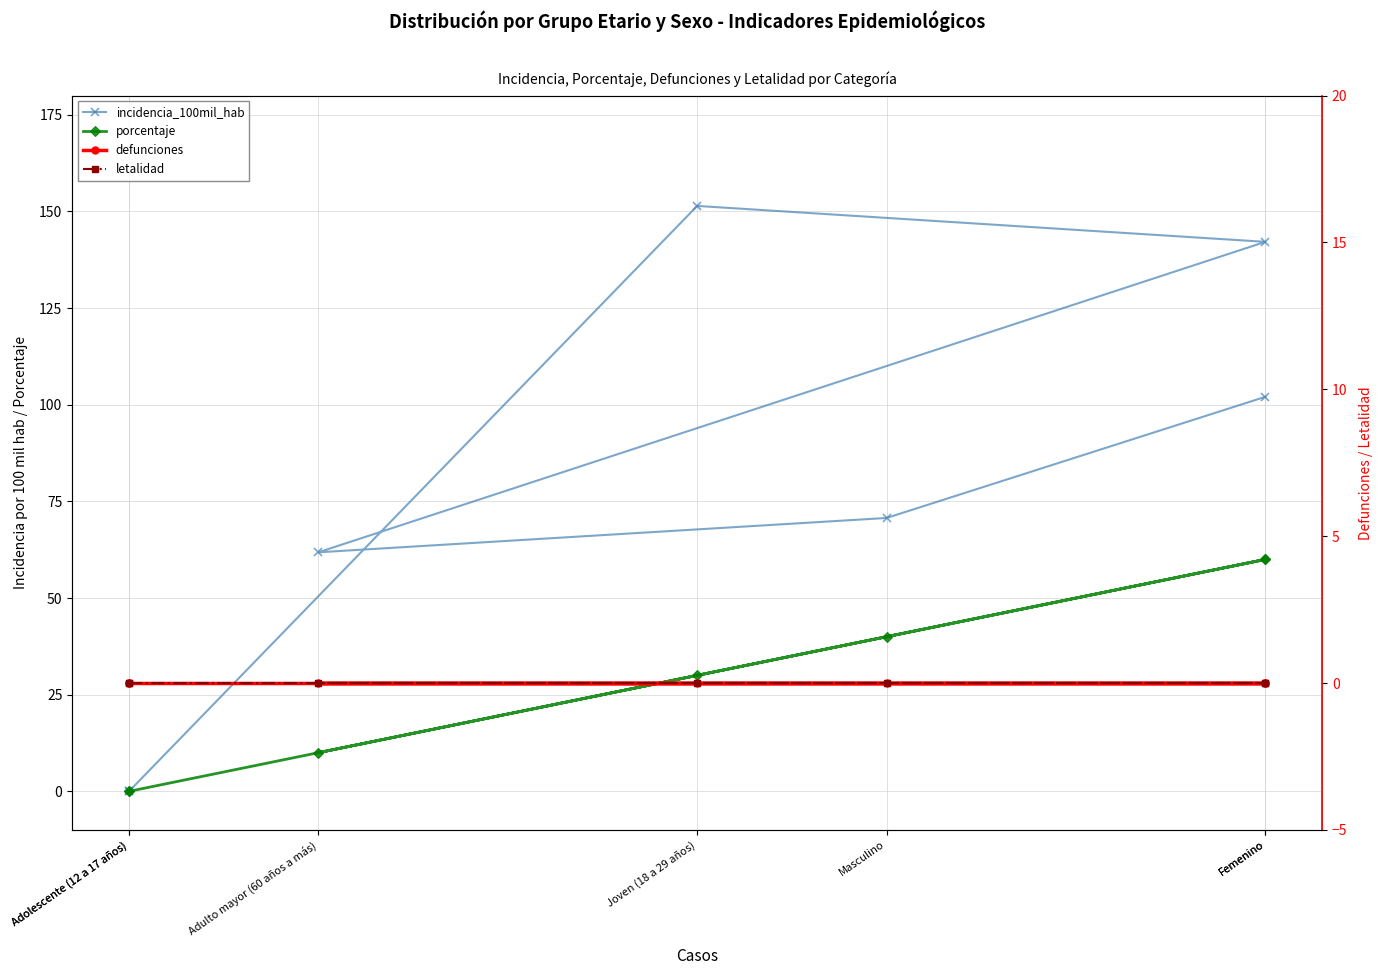

Which category has the highest value across all series?

Joven (18 a 29 años)